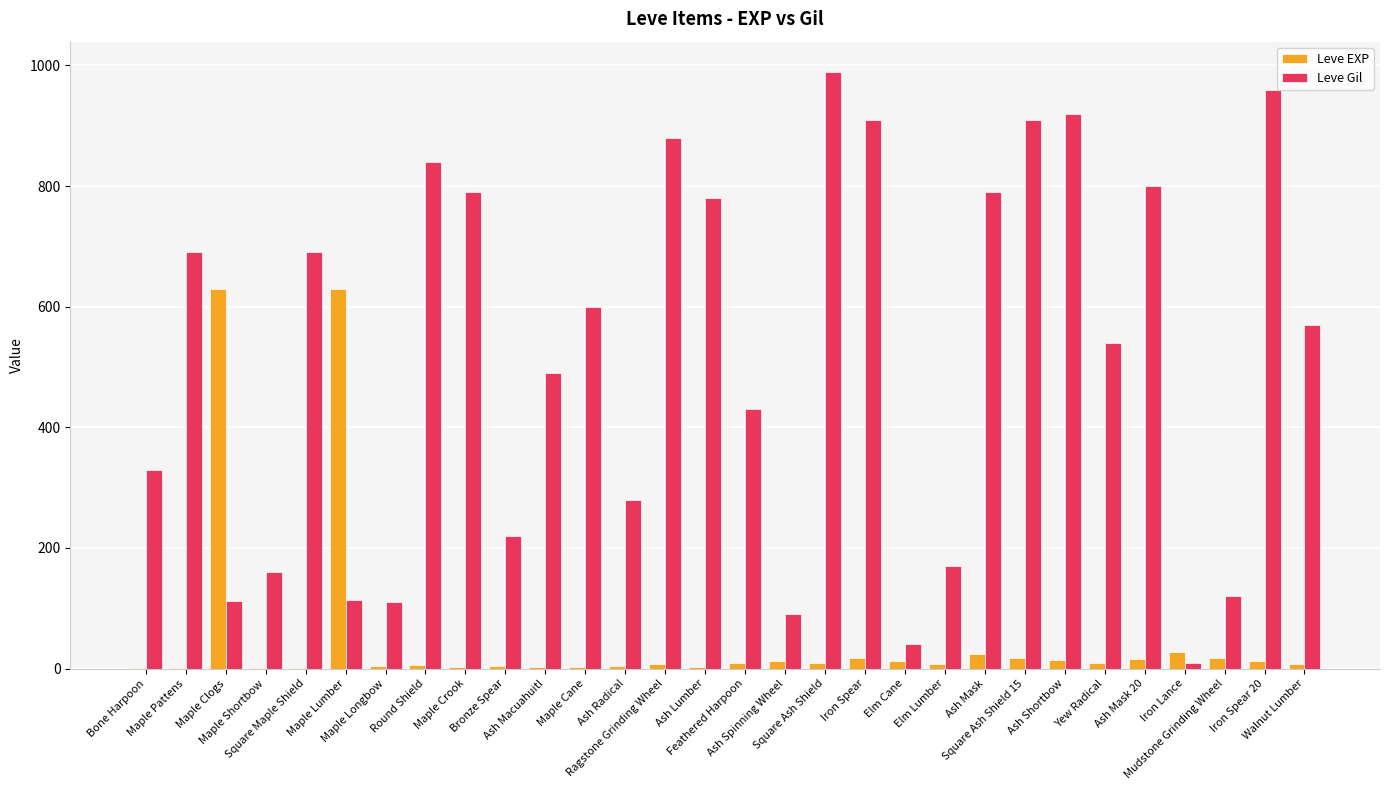

What is the maximum value shown in the chart?

990